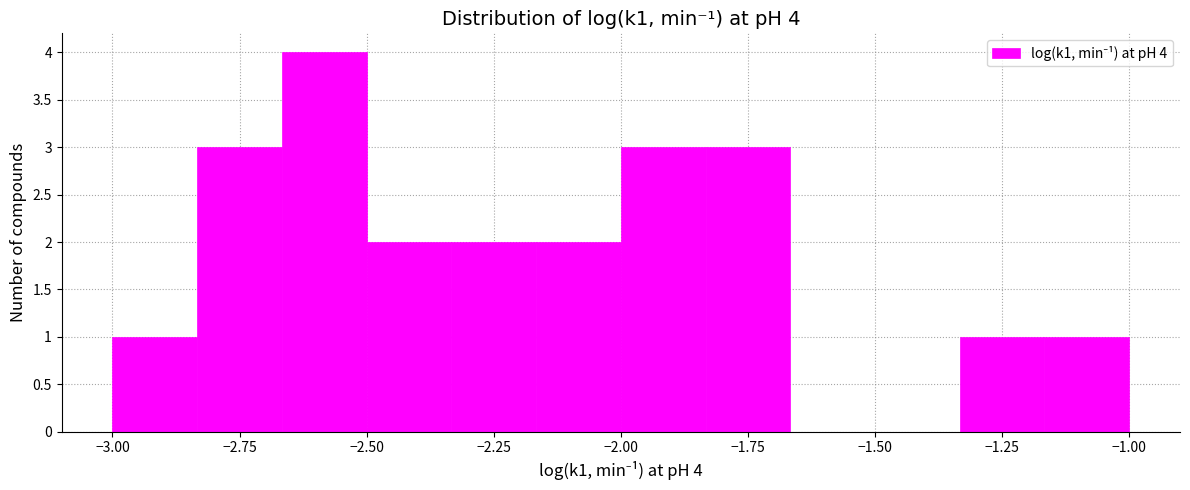

Around what value on the x-axis is the tallest bar? Give the approximate position of its centre, as read against the axis.

-2.60